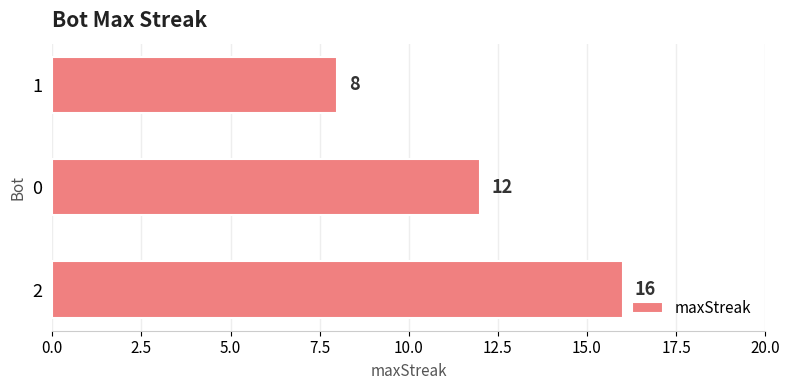

Is it true that the value at 1 is 8?

True